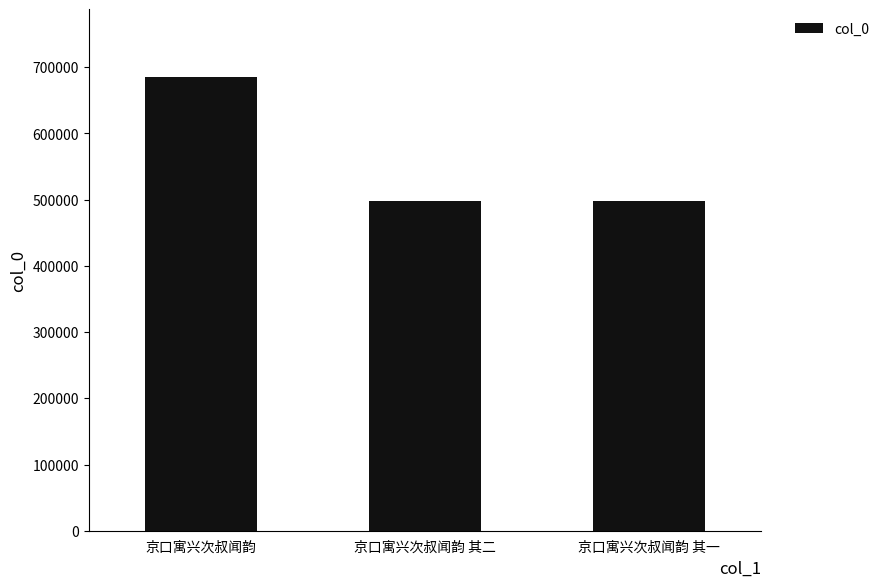

What is the smallest value displayed?

497885